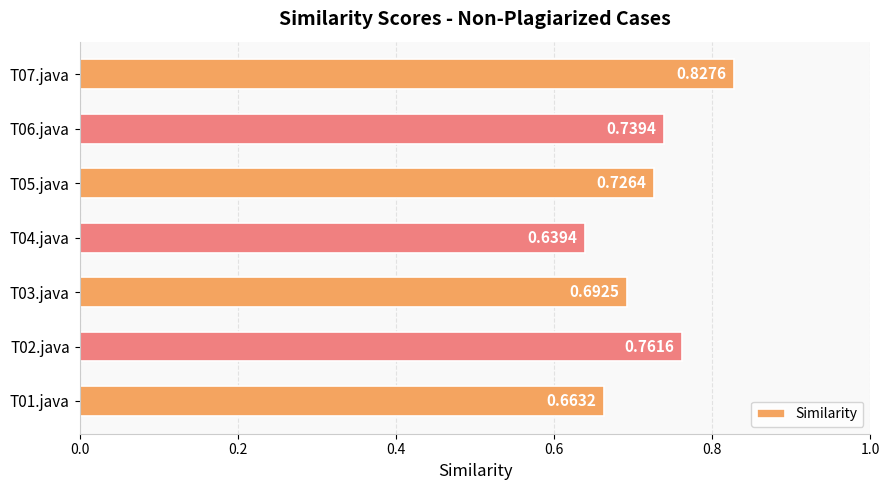

List the labels in order of value, smallest first.

T04.java, T01.java, T03.java, T05.java, T06.java, T02.java, T07.java